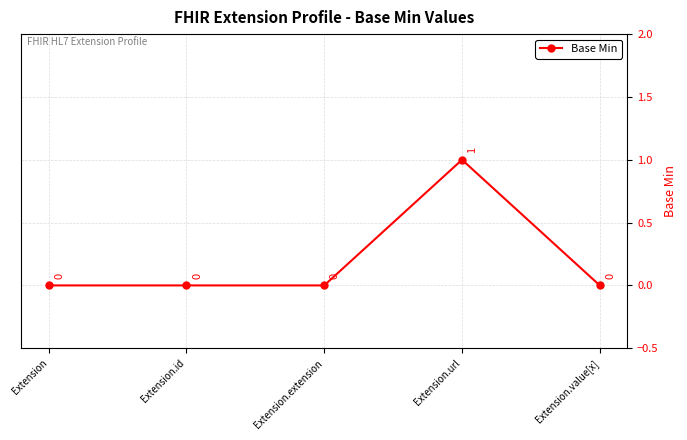

The chart shows a value of 0 at Extension. True or false?

True